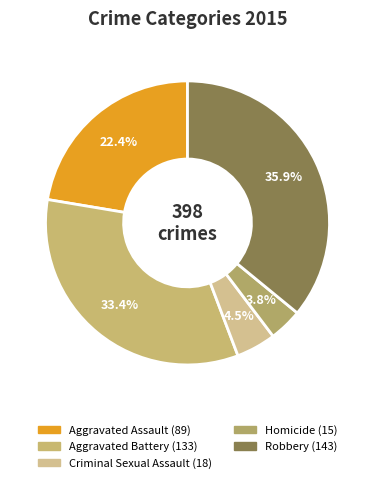

Rank the categories by value from lowest to highest.

Homicide, Criminal Sexual Assault, Aggravated Assault, Aggravated Battery, Robbery